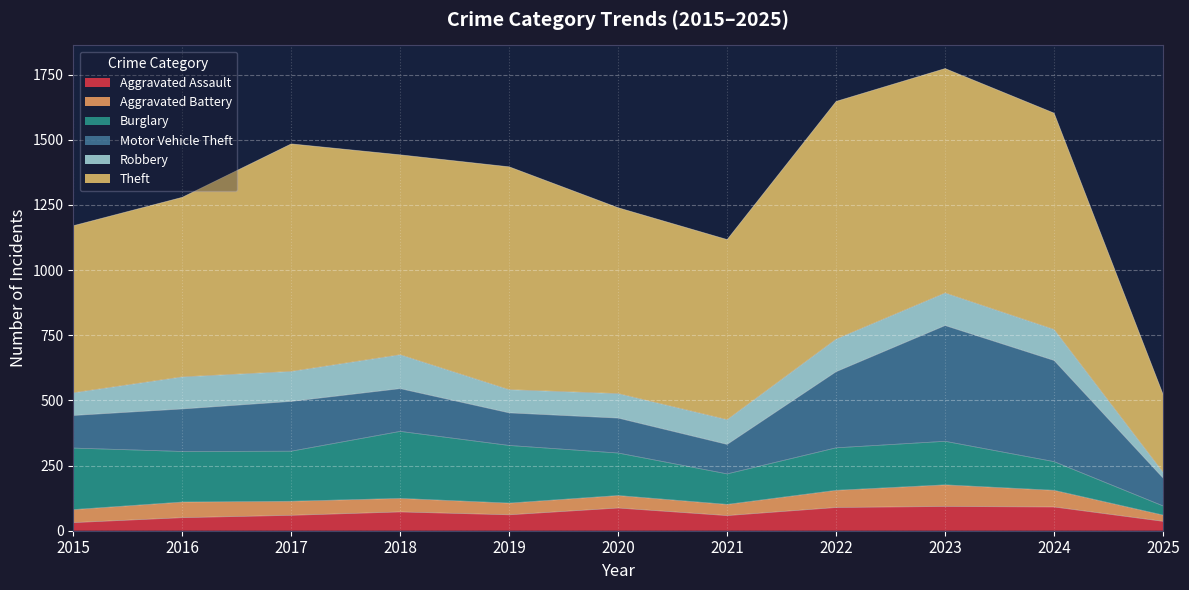

How many times do Aggravated Assault and Robbery cross each other?

1